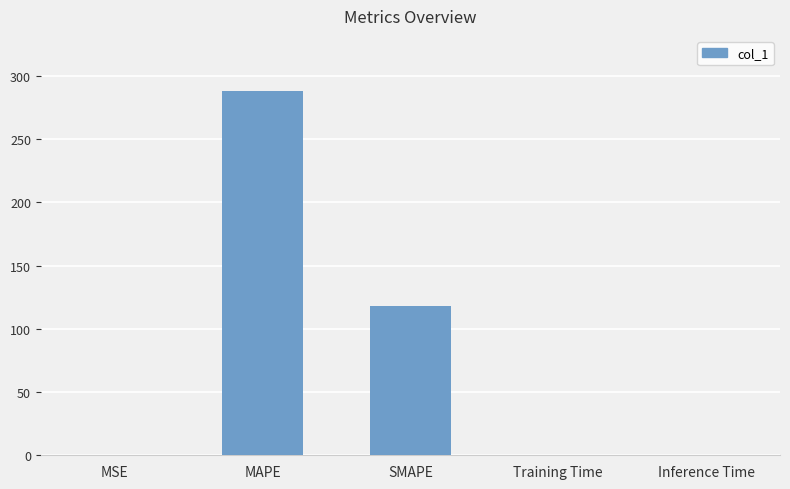

The value at MAPE is 288.5. True or false?

True